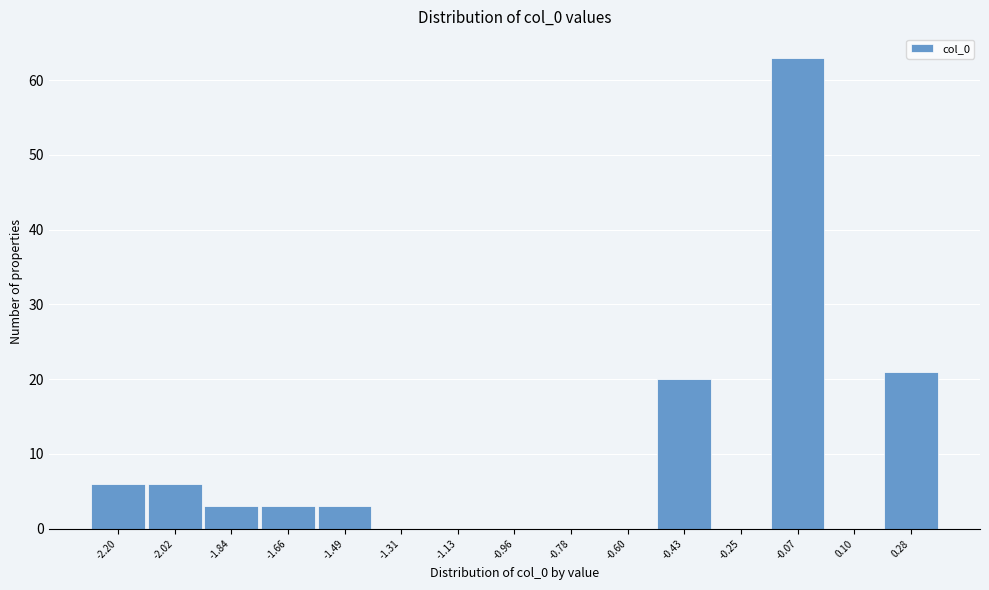

Reading left to right, transcribe all the data shown in this chart.

-2.20=6	-2.02=6	-1.84=3	-1.66=3	-1.49=3	-1.31=0	-1.13=0	-0.96=0	-0.78=0	-0.60=0	-0.43=20	-0.25=0	-0.07=63	0.10=0	0.28=21